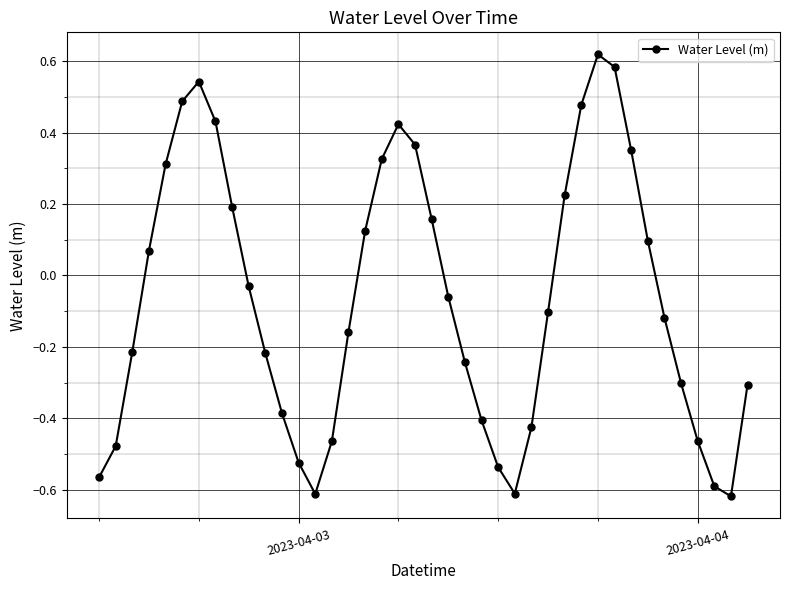

How many data points are less than 0?

23